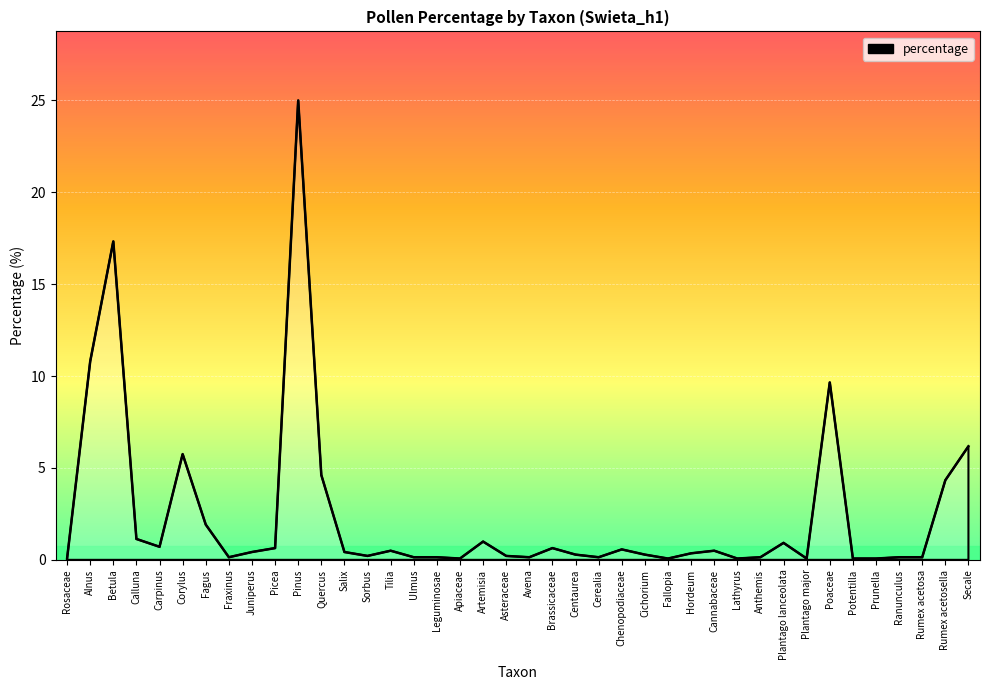

What is the difference between the maximum and second lowest values?

24.9